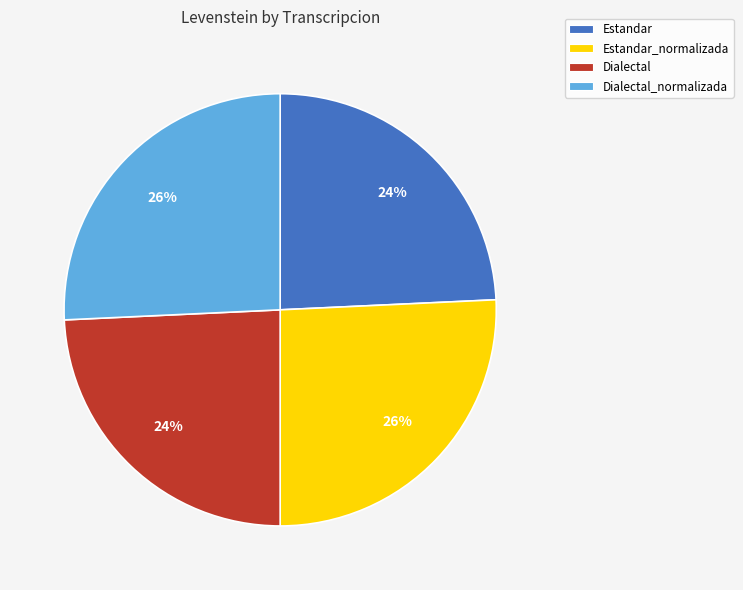

Does Estandar_normalizada represent more than half of the total?

No